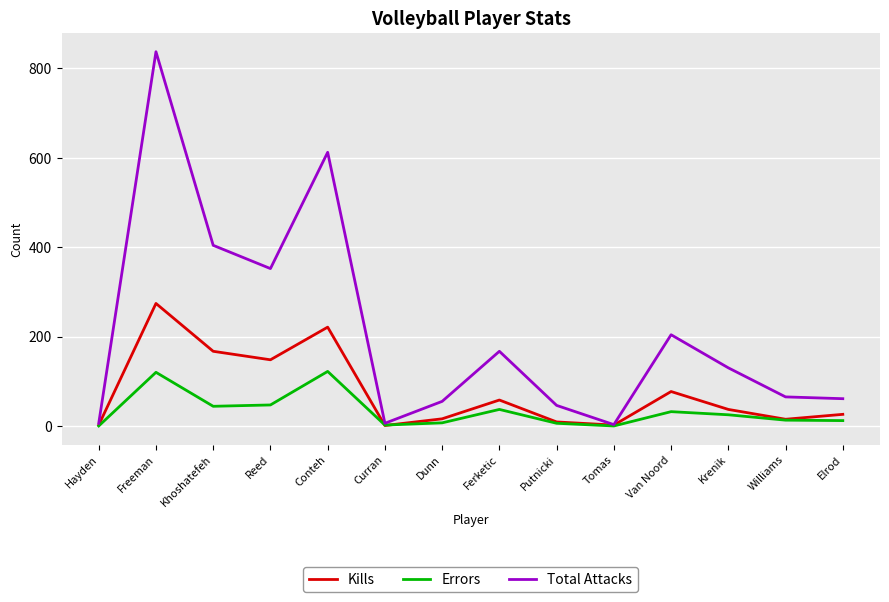

At which category is the sum across all series the highest?

Freeman